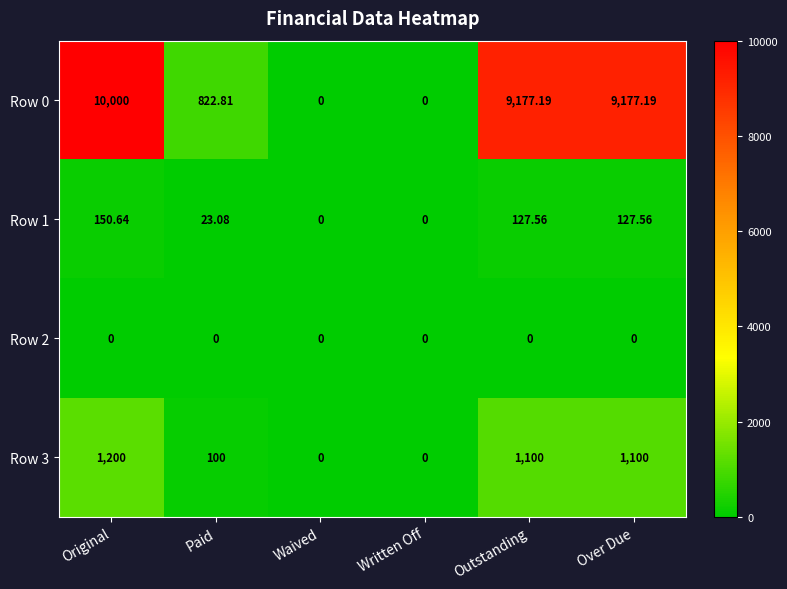

At which label does Row 3 reach its peak?

Original